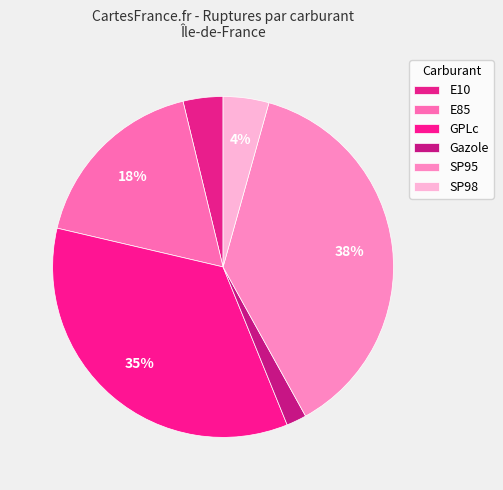

How many segments does this pie chart have?

6